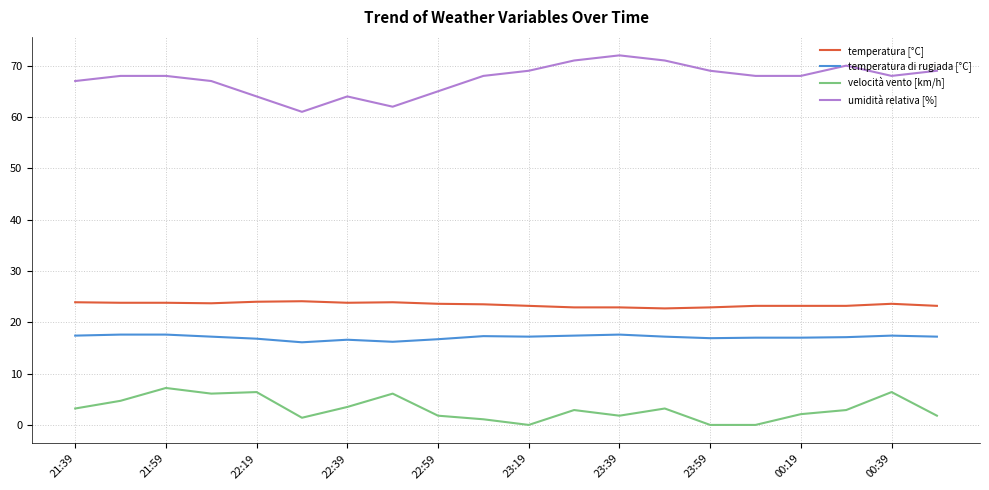

What is the maximum value for temperatura di rugiada [°C]?

17.6